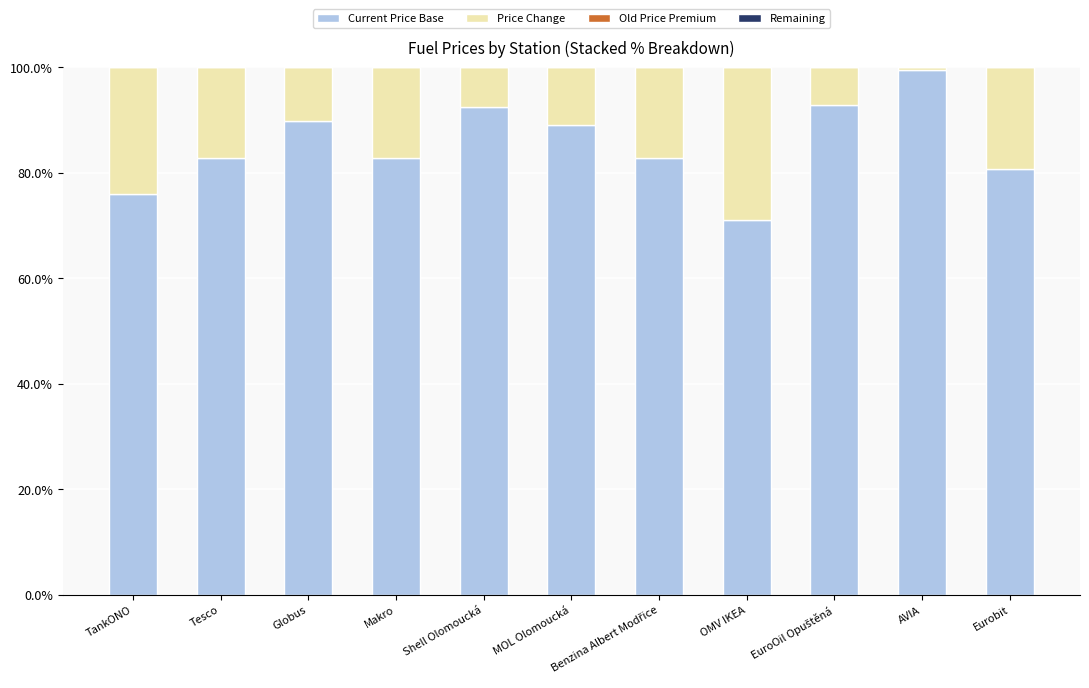

What is the sum of all Current Price Base values?

939.9